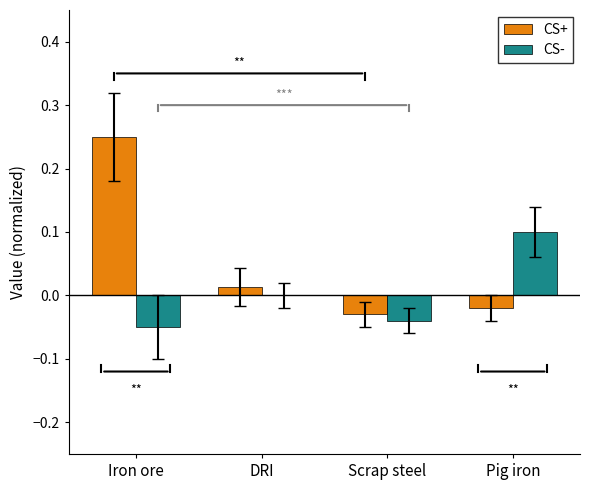

The value of CS- at DRI is -0.1. True or false?

False